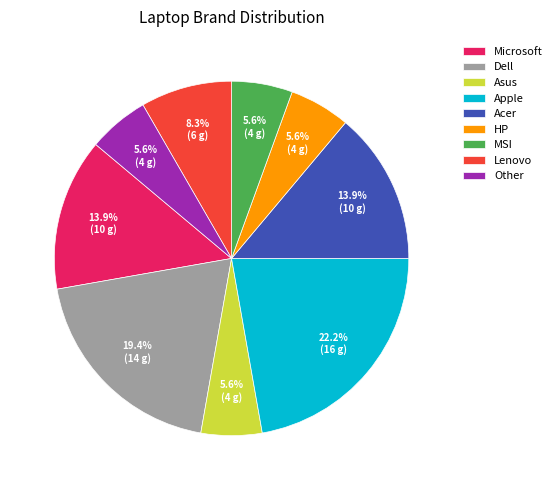

Which slice is the largest?

Apple